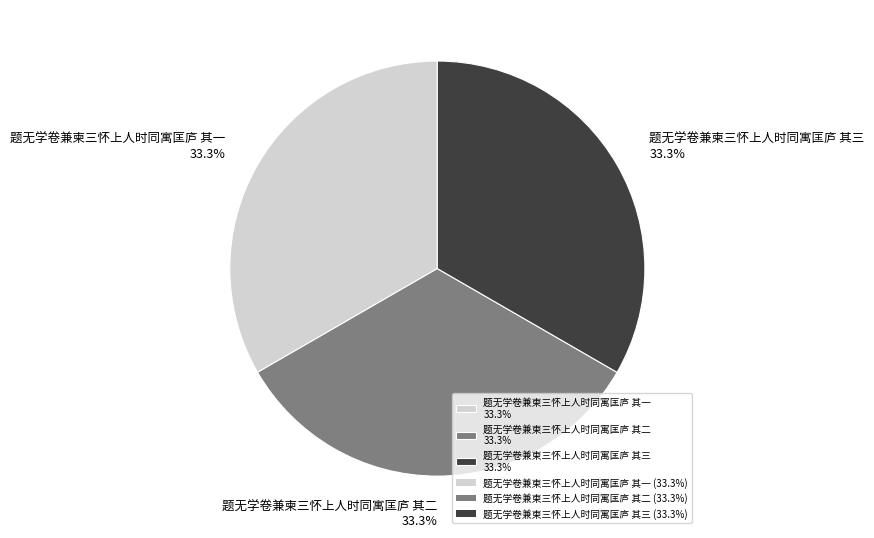

Approximately how many times larger is the value at 题无学卷兼柬三怀上人时同寓匡庐 其二 33.3% compared to 题无学卷兼柬三怀上人时同寓匡庐 其一 33.3%?

1.0